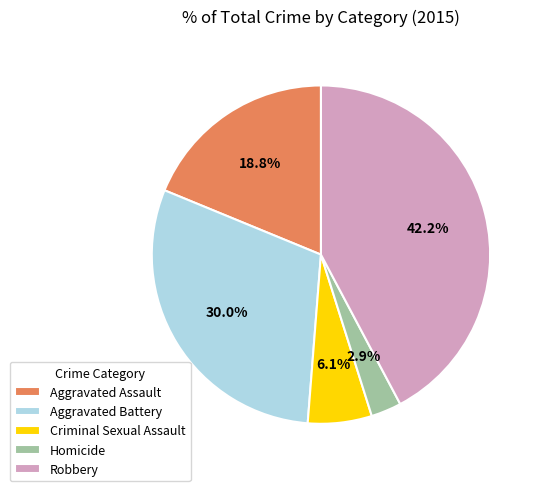

Approximately how many times larger is the value at Homicide compared to Aggravated Battery?

0.1